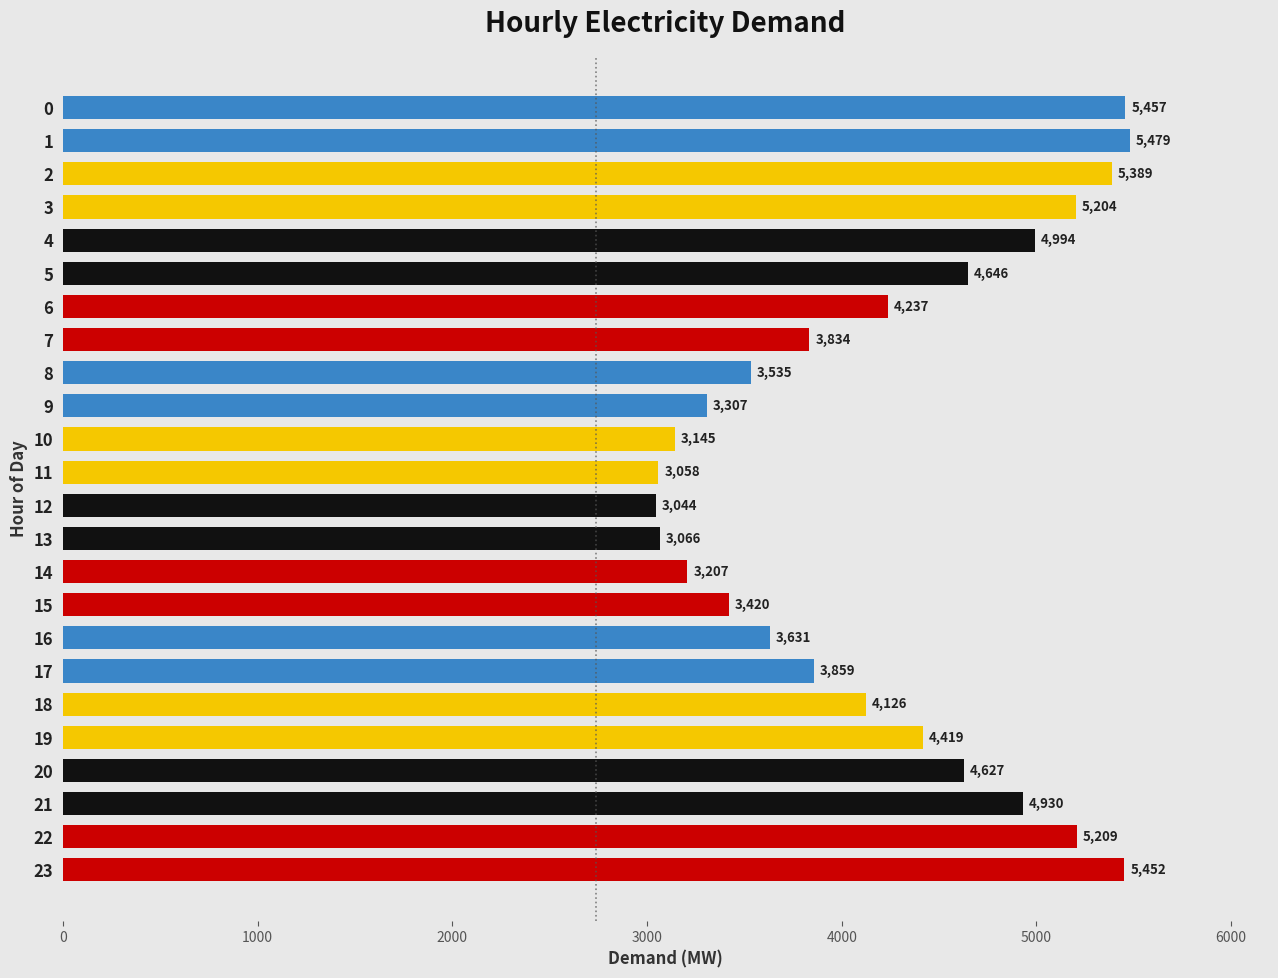

Reading top to bottom, transcribe all the data shown in this chart.

5457	5479	5389	5204	4994	4646	4237	3834	3535	3307	3145	3058	3044	3066	3207	3420	3631	3859	4126	4419	4627	4930	5209	5452